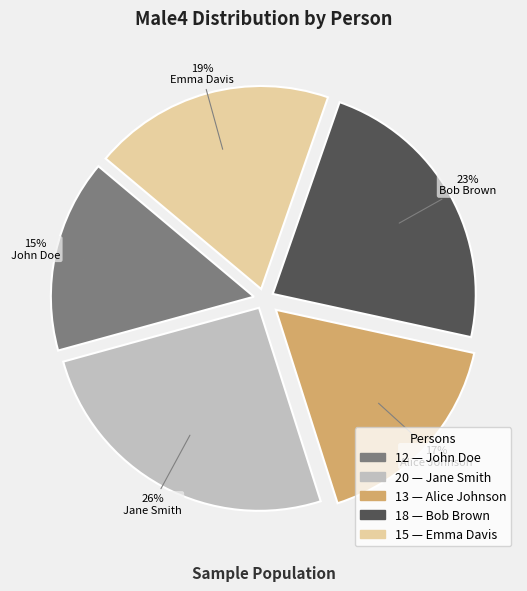

To the nearest percent, what is the average slice percentage?

20%